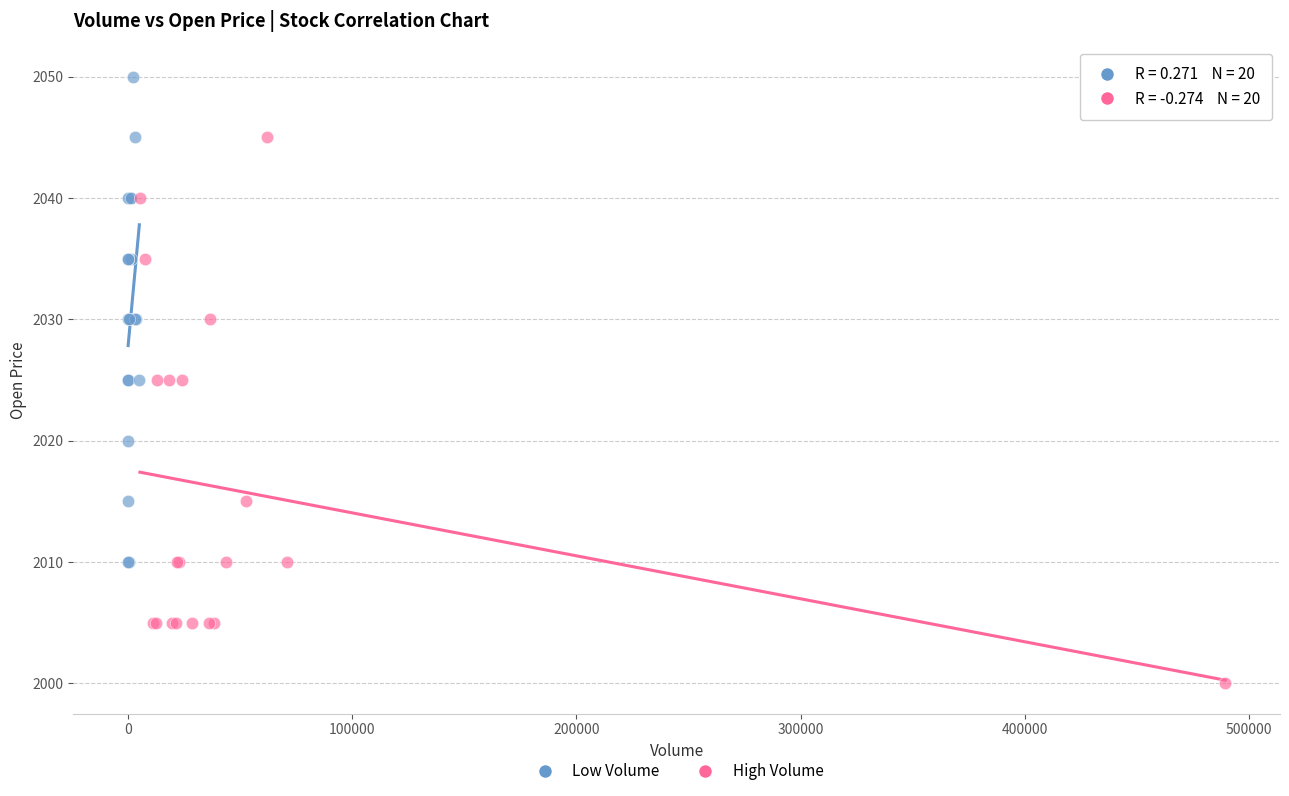

Which series contains the lowest Y value?

High Volume